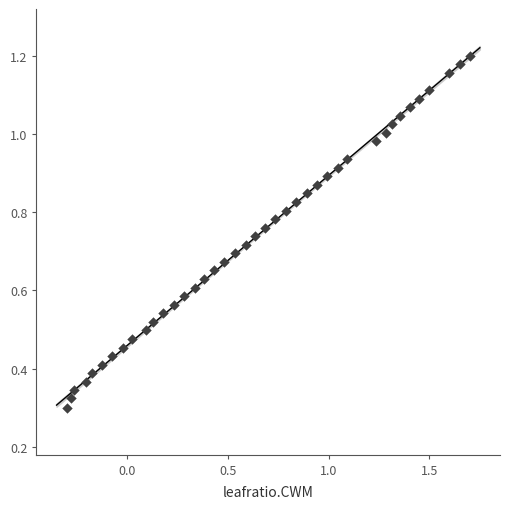

What is the range of X values (max minus min)?

2.0